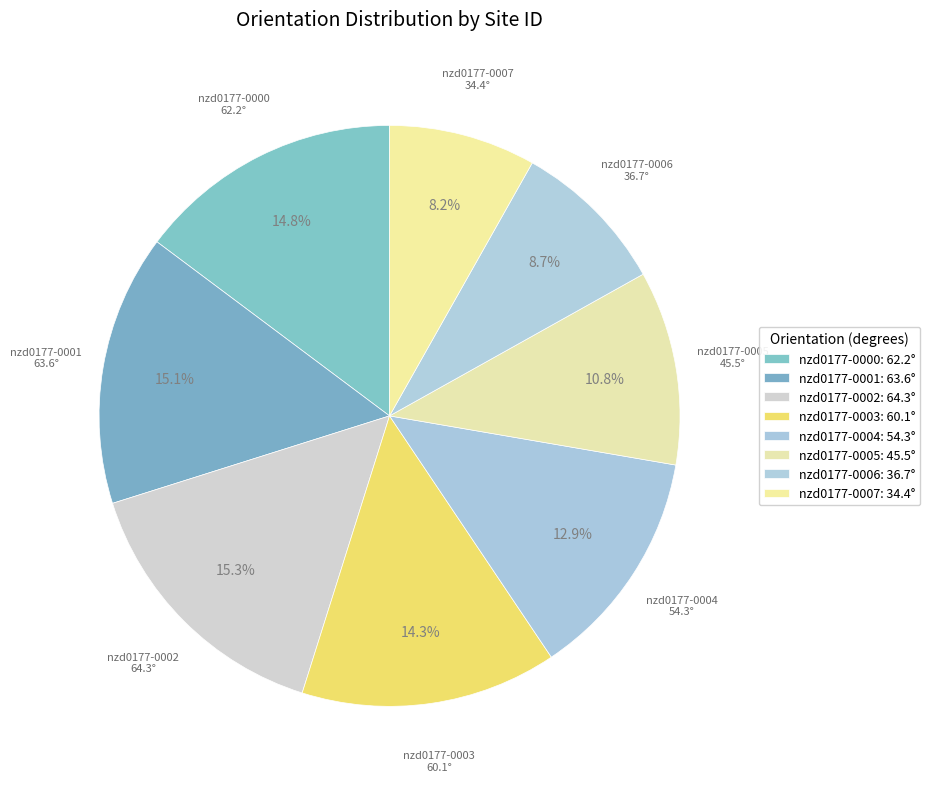

To the nearest percent, what portion does nzd0177-0006 represent?

9%